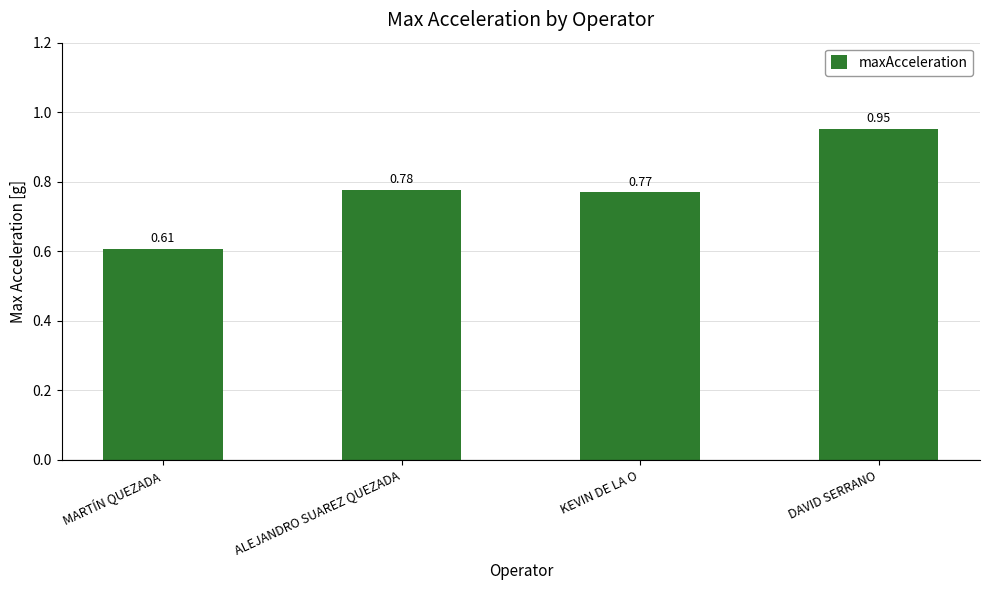

What is the difference between the values at ALEJANDRO SUAREZ QUEZADA and MARTÍN QUEZADA?

0.2